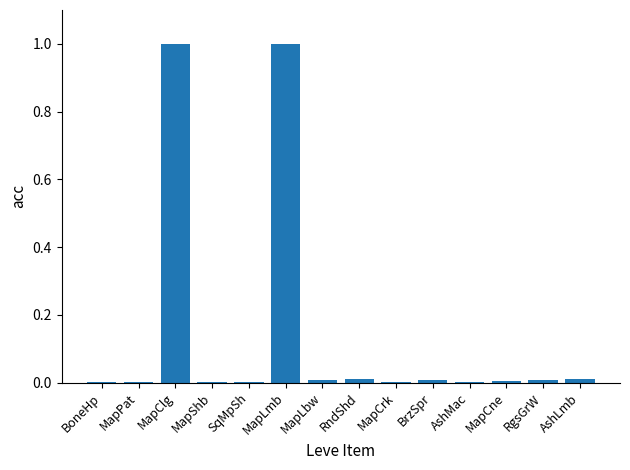

What is the maximum value shown in the chart?

1.0